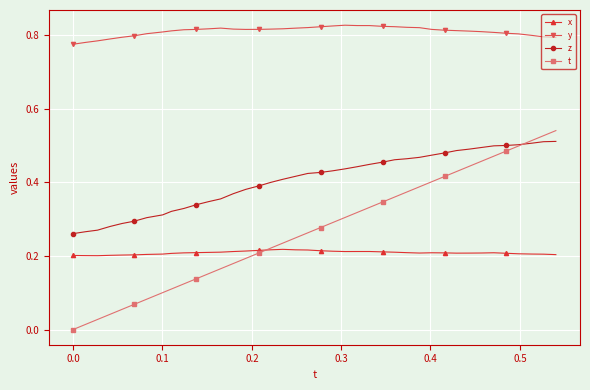

True or false: y and z intersect in this chart.

False